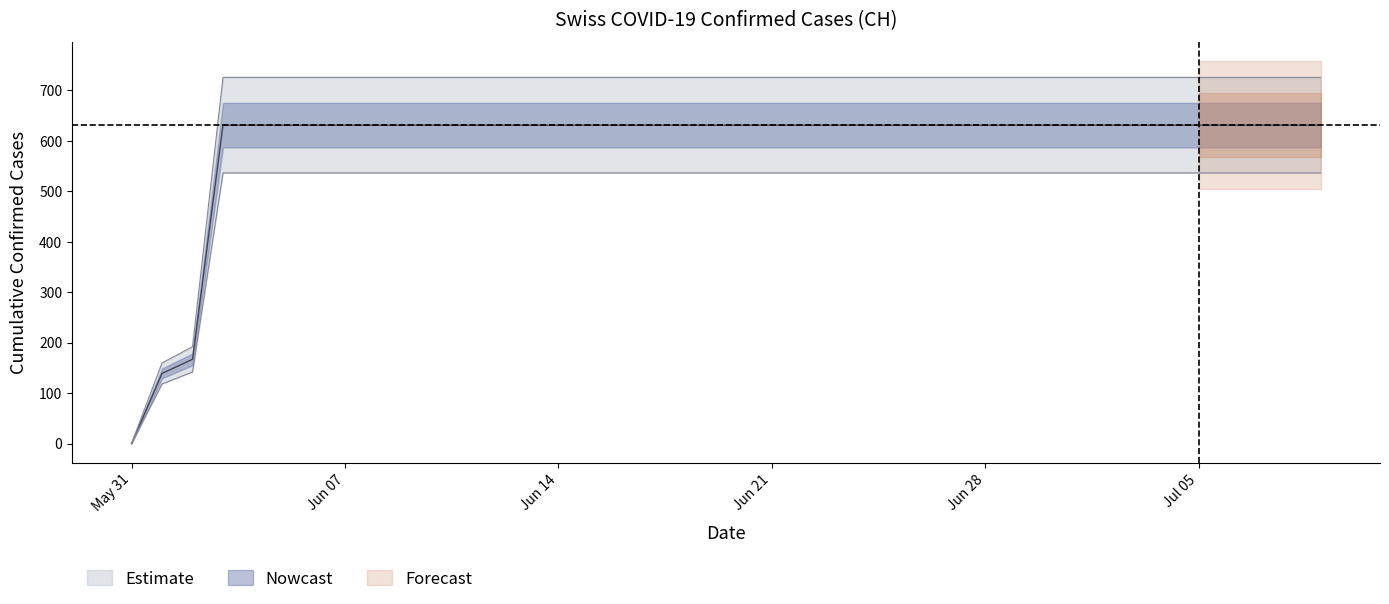

The value at 2020-06-16 is 202. True or false?

False